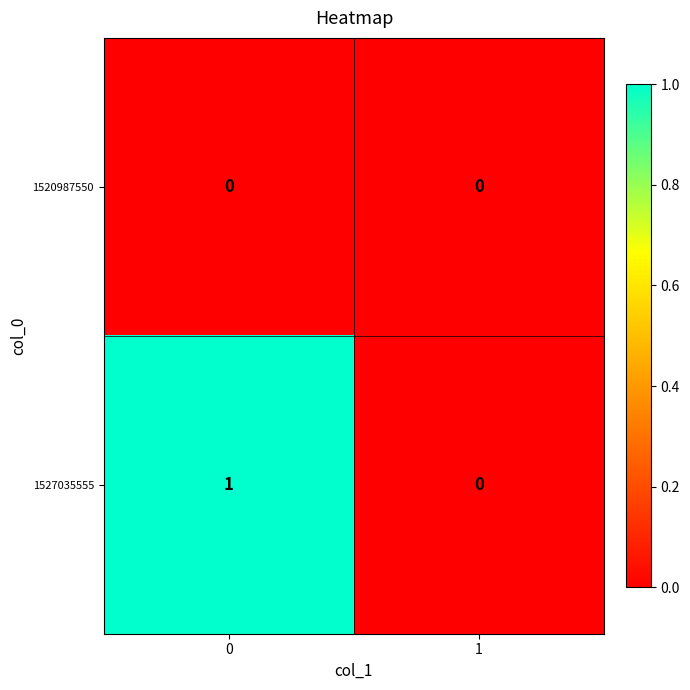

How many distinct data groups are displayed?

2